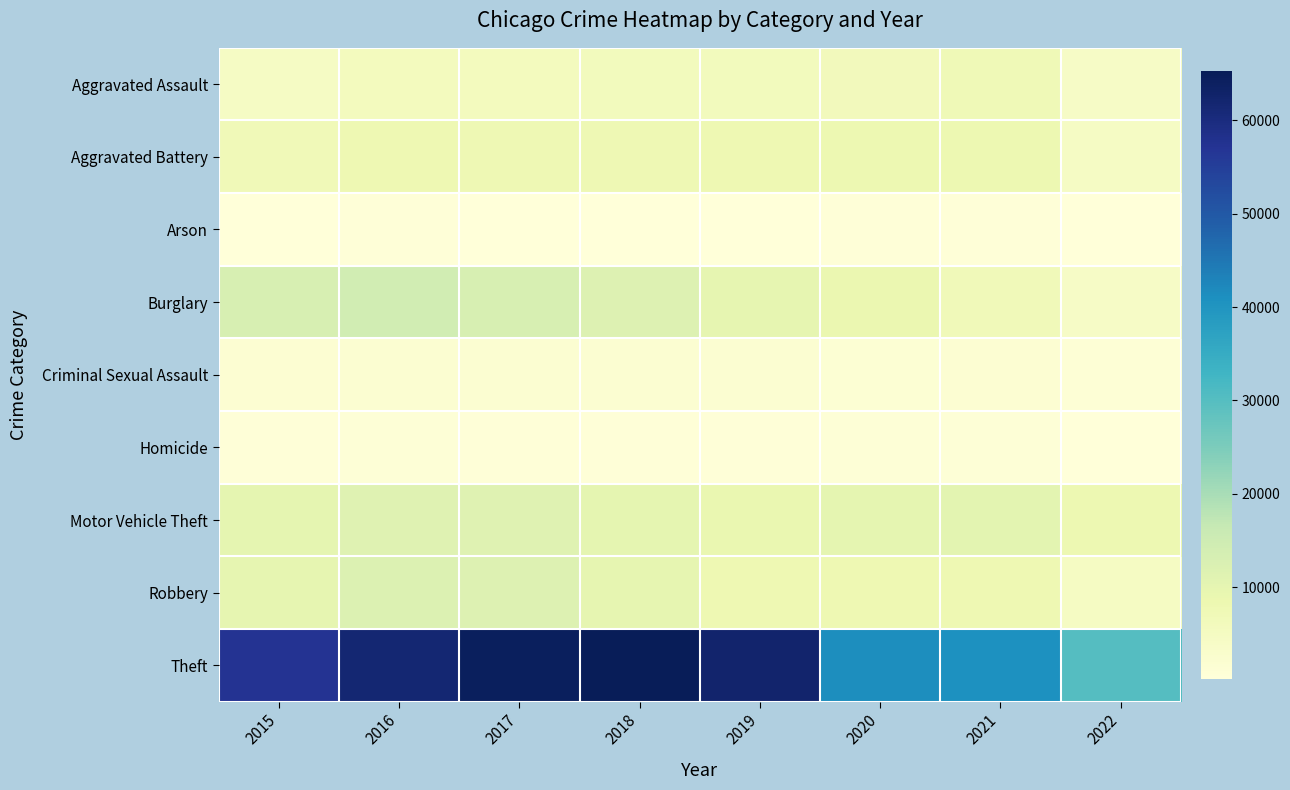

Reading right to left, transcribe all the data shown in this chart.

Aggravated Assault: 2022=4132	2021=7242	2020=6263	2019=5840	2018=6001	2017=5793	2016=5712	2015=4480
Aggravated Battery: 2022=4302	2021=8347	2020=8320	2019=7857	2018=7735	2017=7845	2016=8085	2015=7018
Arson: 2022=232	2021=526	2020=589	2019=376	2018=373	2017=444	2016=515	2015=448
Burglary: 2022=4246	2021=6654	2020=8754	2019=9639	2018=11746	2017=13001	2016=14289	2015=13184
Criminal Sexual Assault: 2022=1001	2021=1669	2020=1437	2019=1860	2018=1964	2017=1928	2016=1807	2015=1655
Homicide: 2022=394	2021=801	2020=785	2019=498	2018=589	2017=672	2016=786	2015=496
Motor Vehicle Theft: 2022=8189	2021=10591	2020=9953	2019=8978	2018=9983	2017=11380	2016=11286	2015=10068
Robbery: 2022=4749	2021=7920	2020=7855	2019=7994	2018=9679	2017=11880	2016=11960	2015=9638
Theft: 2022=30084	2021=40733	2020=41294	2019=62477	2018=65281	2017=64380	2016=61618	2015=57347